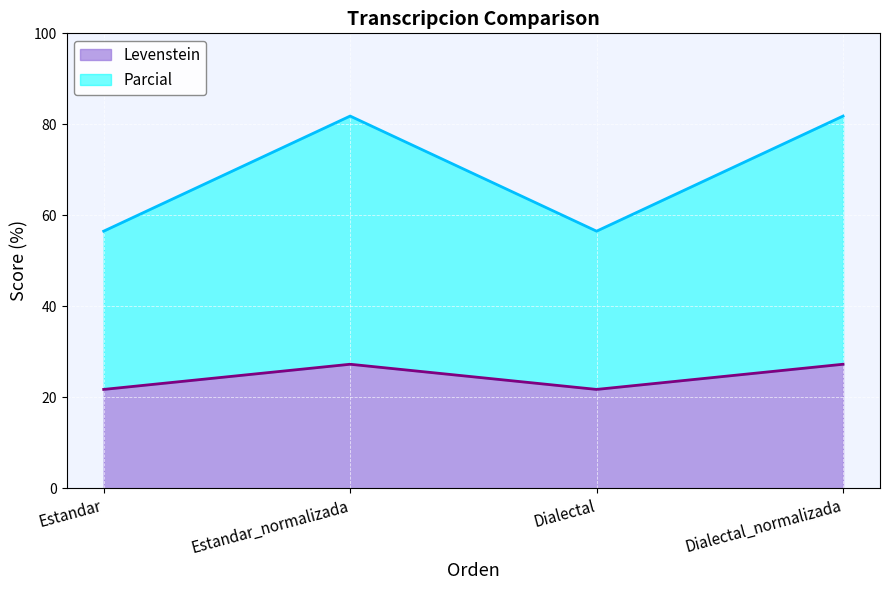

Read the Parcial value at Dialectal.

56.5